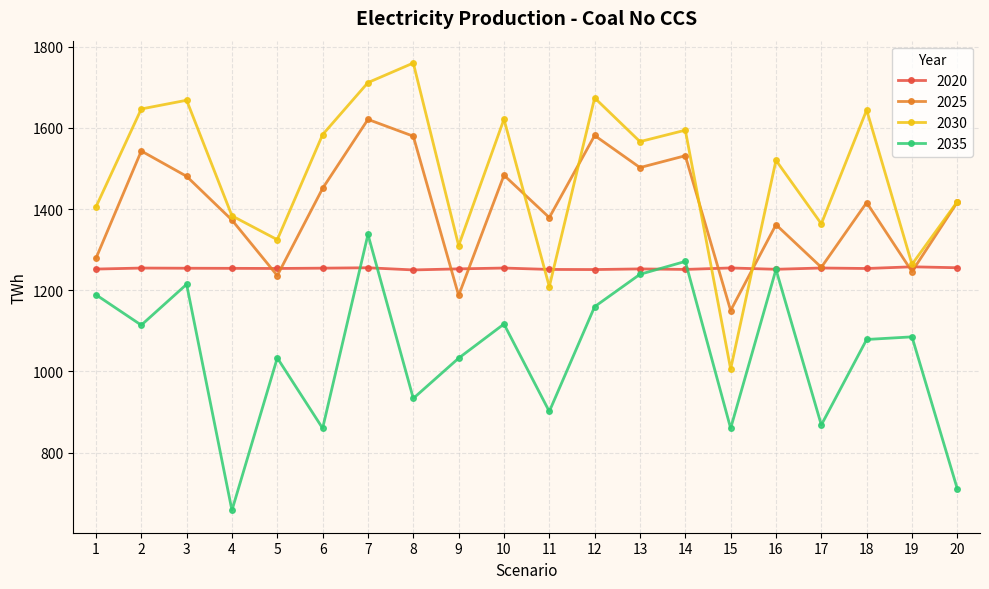

How many interior local peaks does the 2025 series have?

7